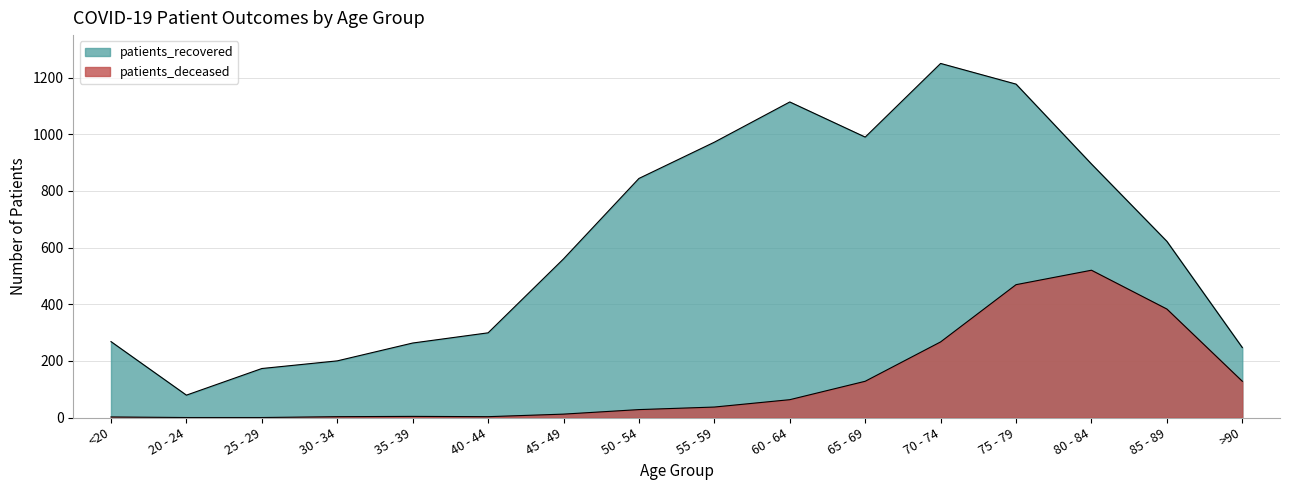

True or false: patients_deceased and patients_recovered cross at least once.

False